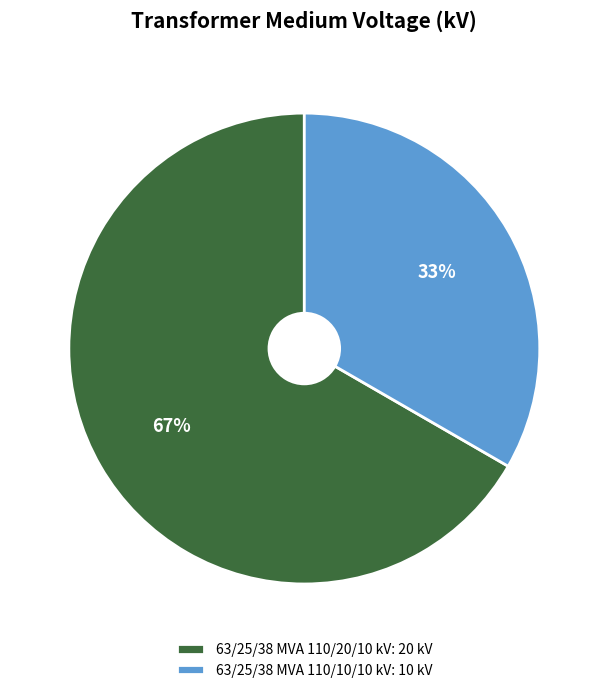

What percentage is the 63/25/38 MVA 110/20/10 kV: 20 kV slice, to the nearest percent?

67%